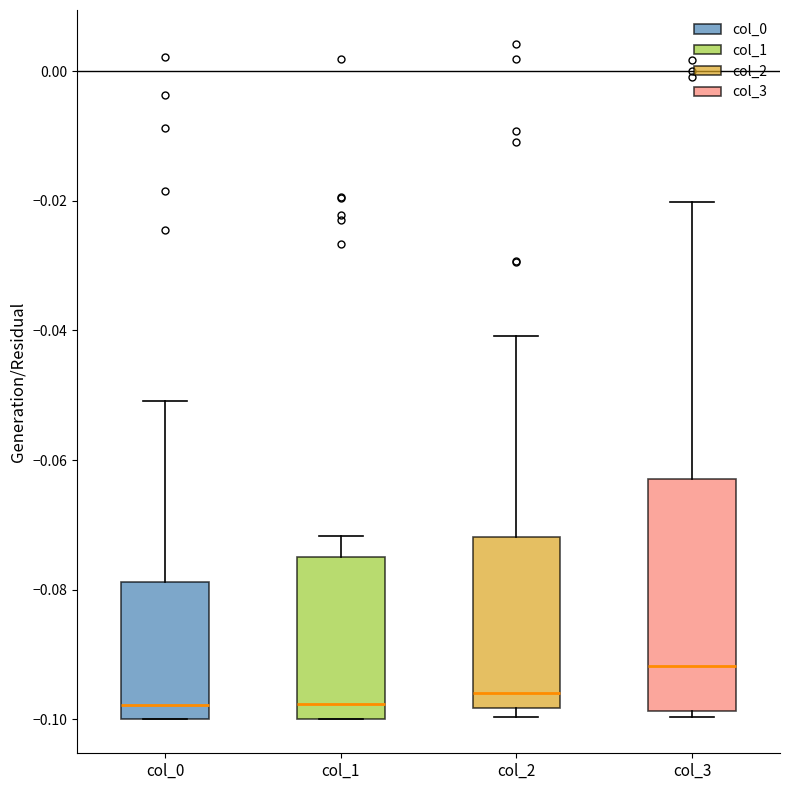

Comparing the boxes themselves (not the whiskers), which one is the tallest?

col_3